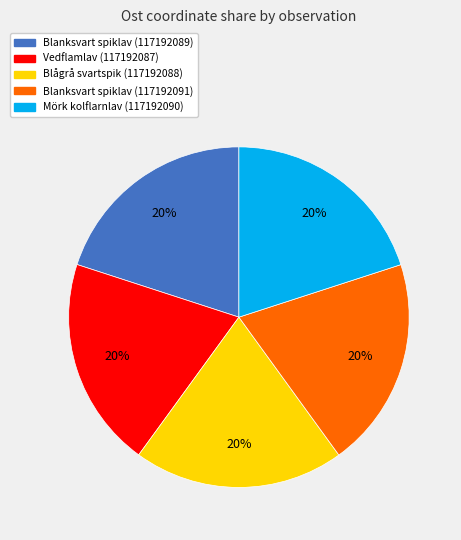

To the nearest percent, what portion does Blanksvart spiklav (117192089) represent?

20%